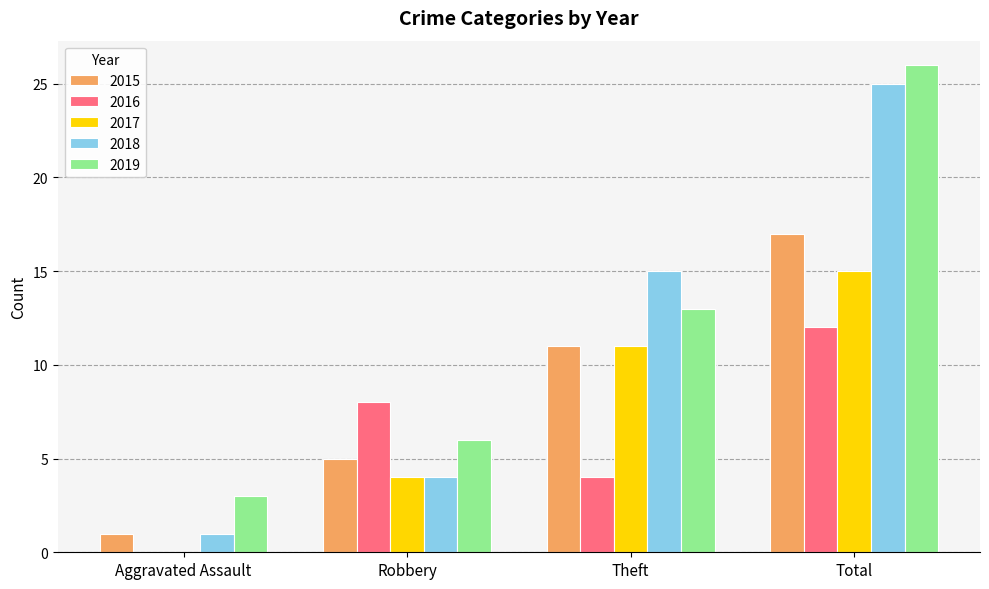

How many data points does each series have?

4